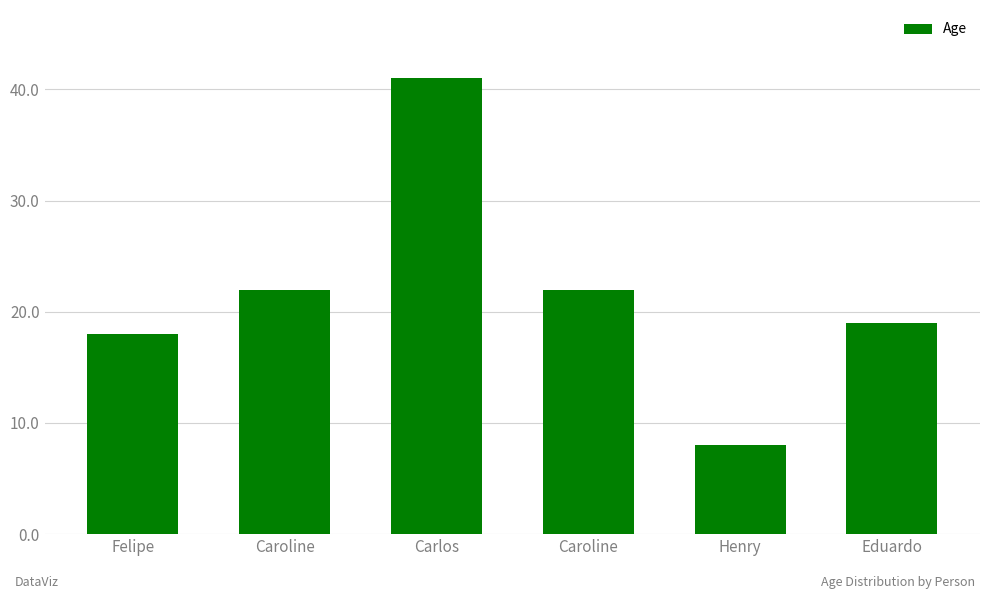

What is the change in value from Felipe to Caroline?

+4